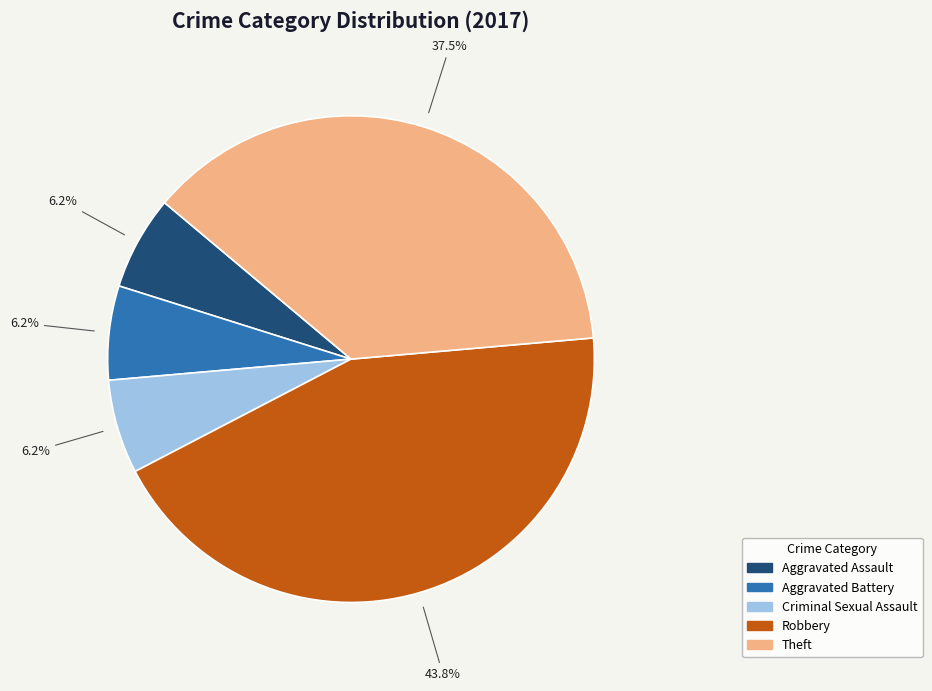

The Aggravated Battery slice represents 1% of the pie. True or false?

False